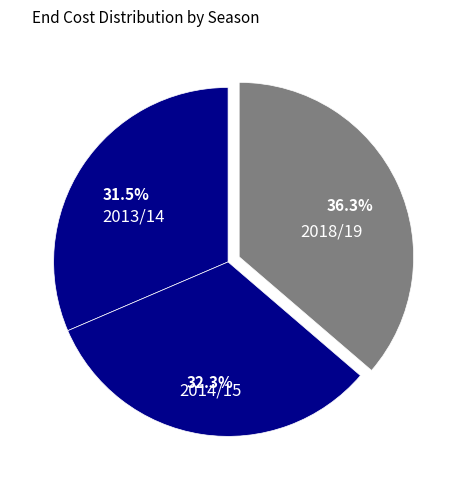

Does any single category account for the majority?

No